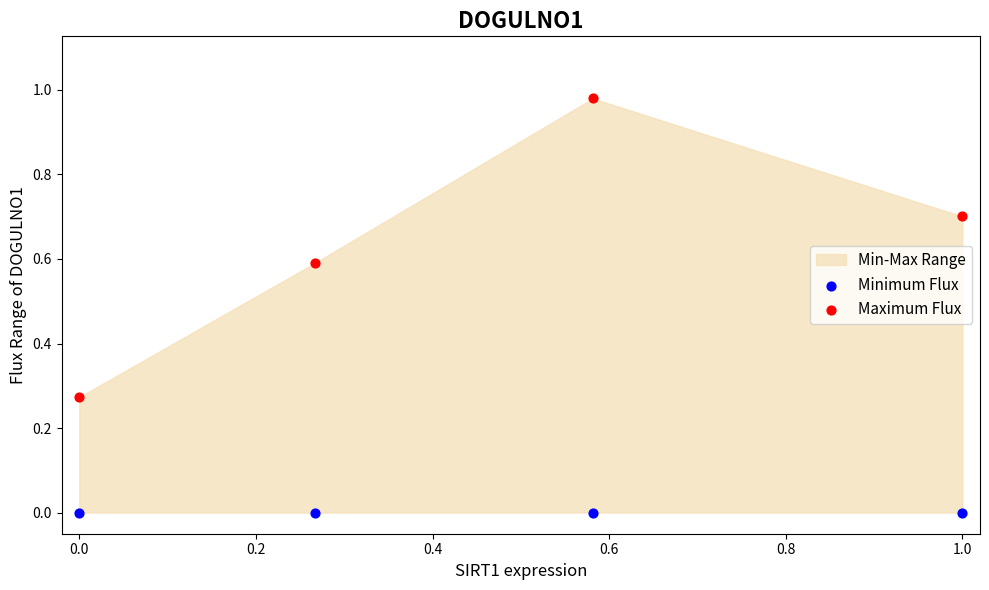

Which series reaches the minimum Y coordinate?

Minimum Flux